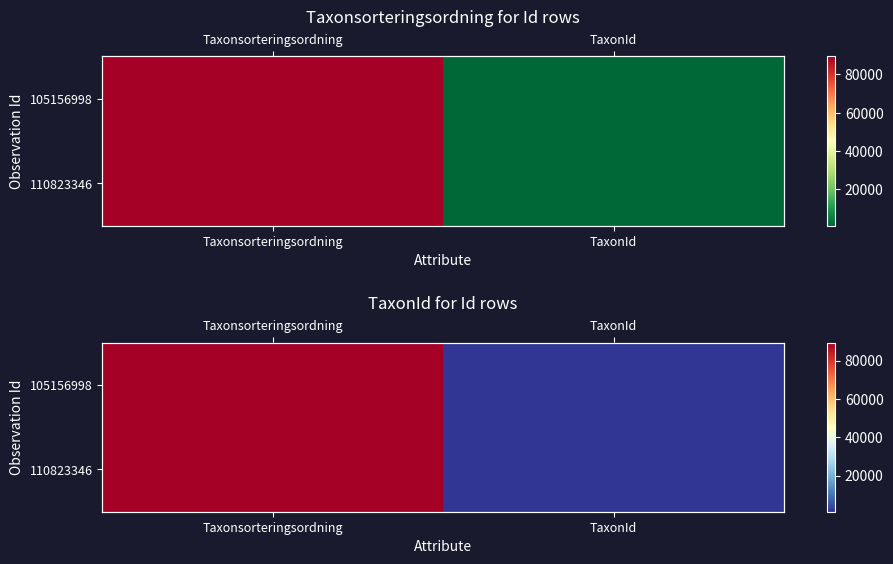

Count the number of categories in the chart.

2